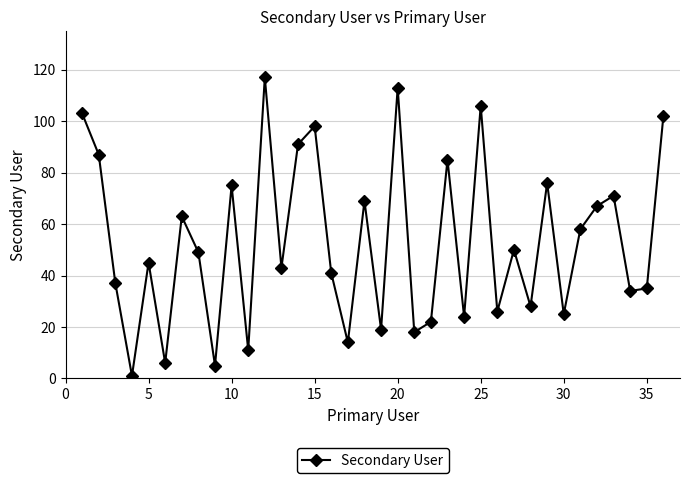

What is the greatest value displayed?

117